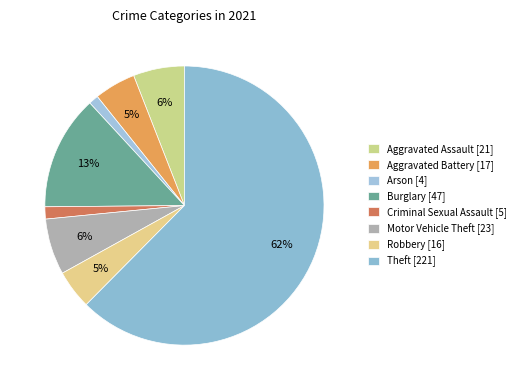

To the nearest percent, what percentage of the pie is Theft?

62%